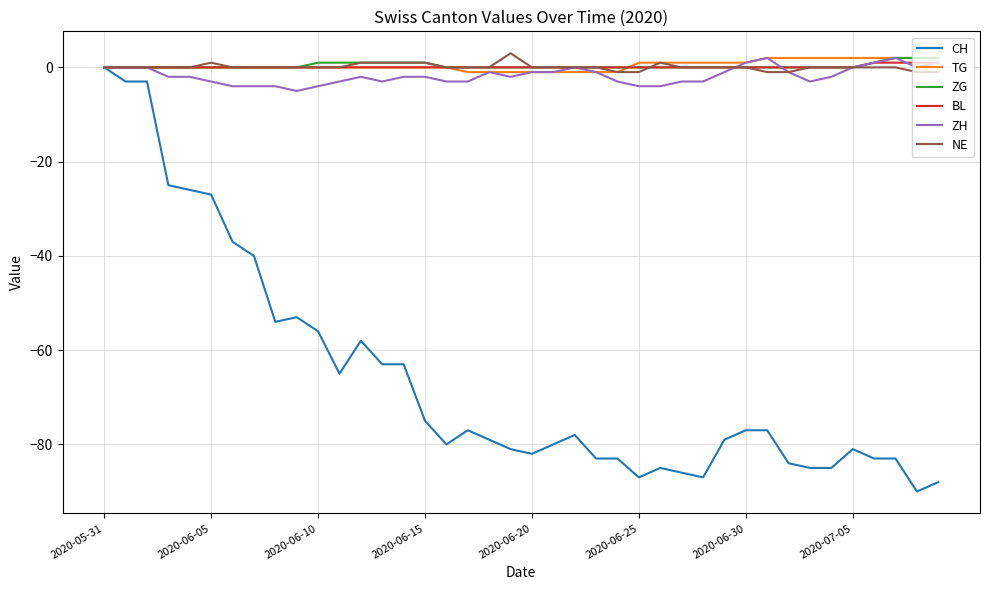

What are all the series names shown in the legend?

CH, TG, ZG, BL, ZH, NE